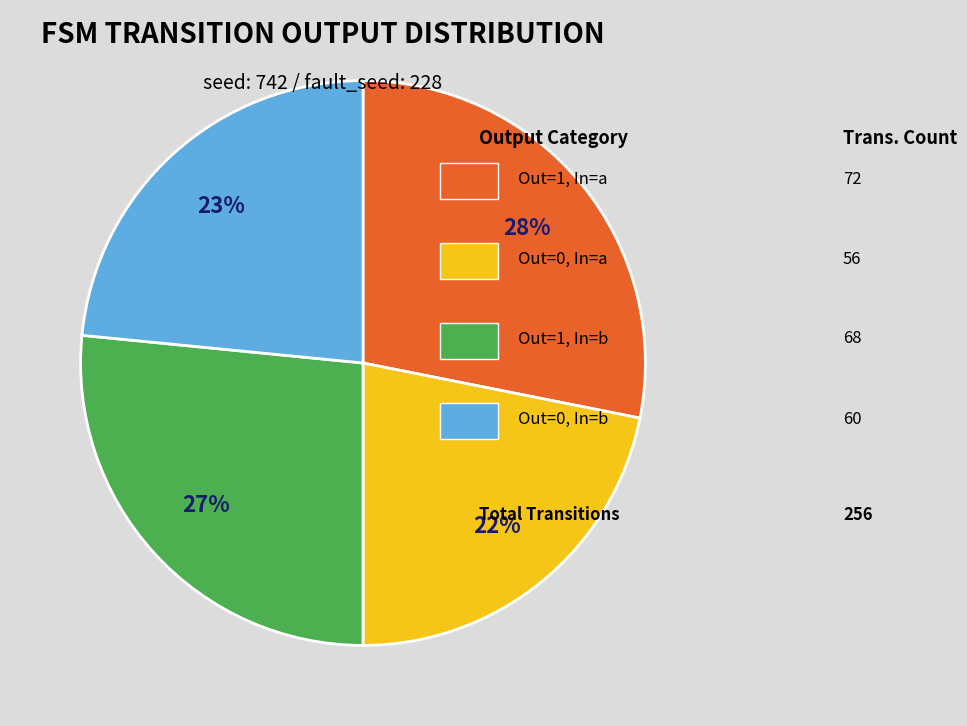

To the nearest percent, what is the average slice percentage?

25%